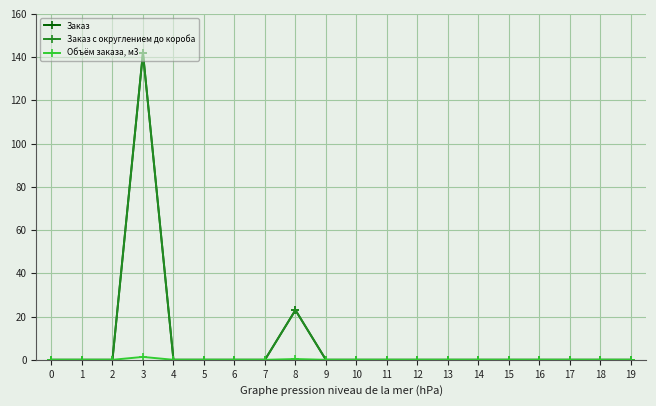

Does the chart have visible grid lines?

Yes